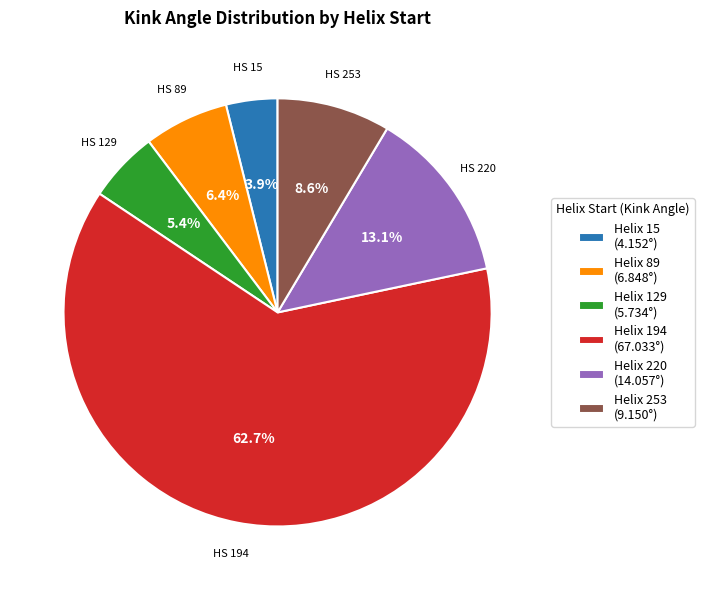

Rank the categories by value from lowest to highest.

Helix 15 (4.152°), Helix 129 (5.734°), Helix 89 (6.848°), Helix 253 (9.150°), Helix 220 (14.057°), Helix 194 (67.033°)